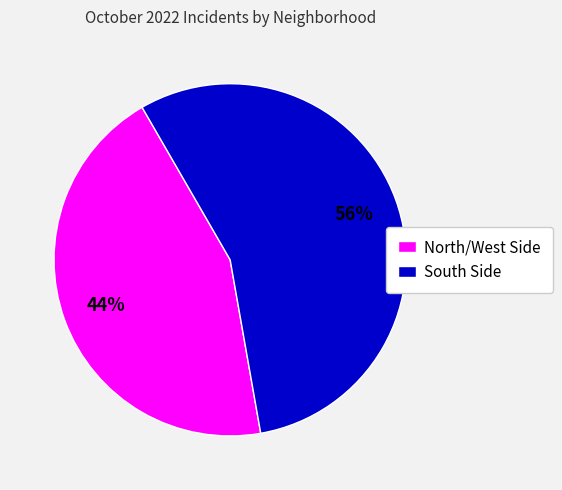

Do South Side and North/West Side together represent more than half of the pie?

Yes